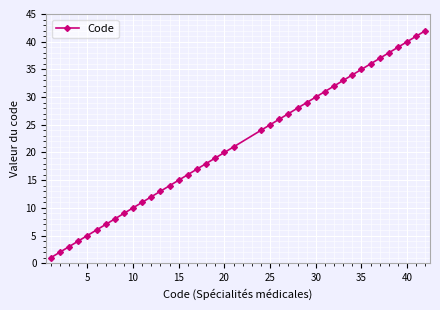

What is the maximum value shown in the chart?

42